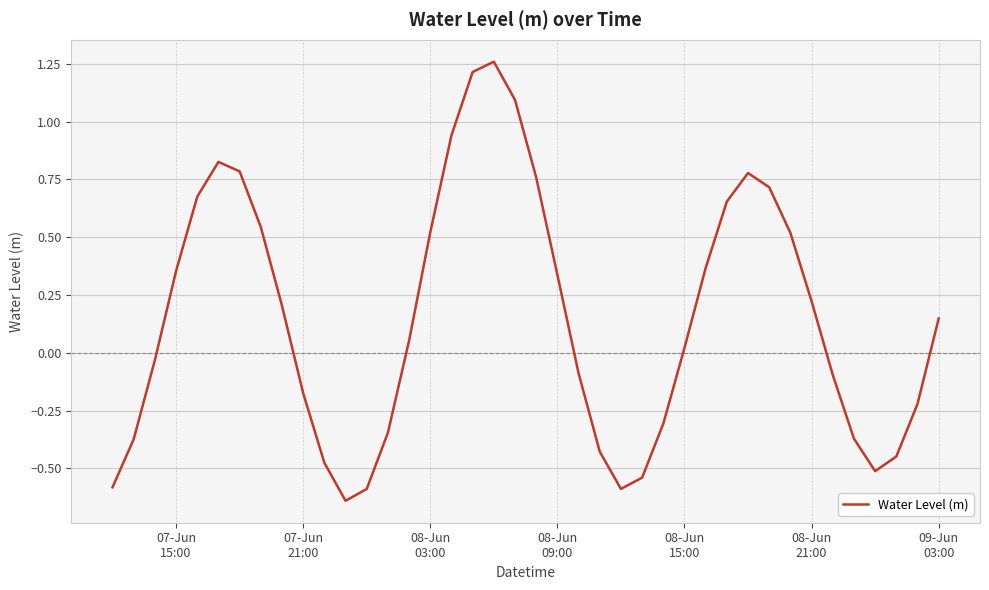

What is the value of the 15th point from the left?

0.1